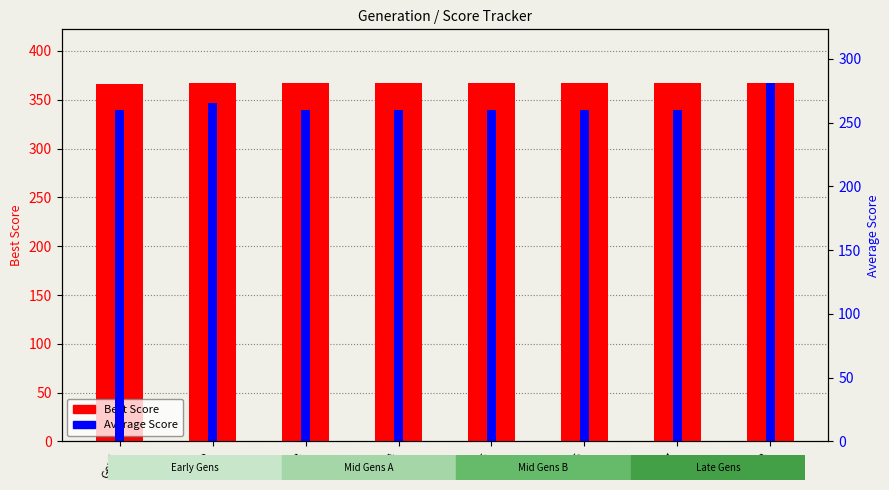

What is the maximum value for Average Score?

281